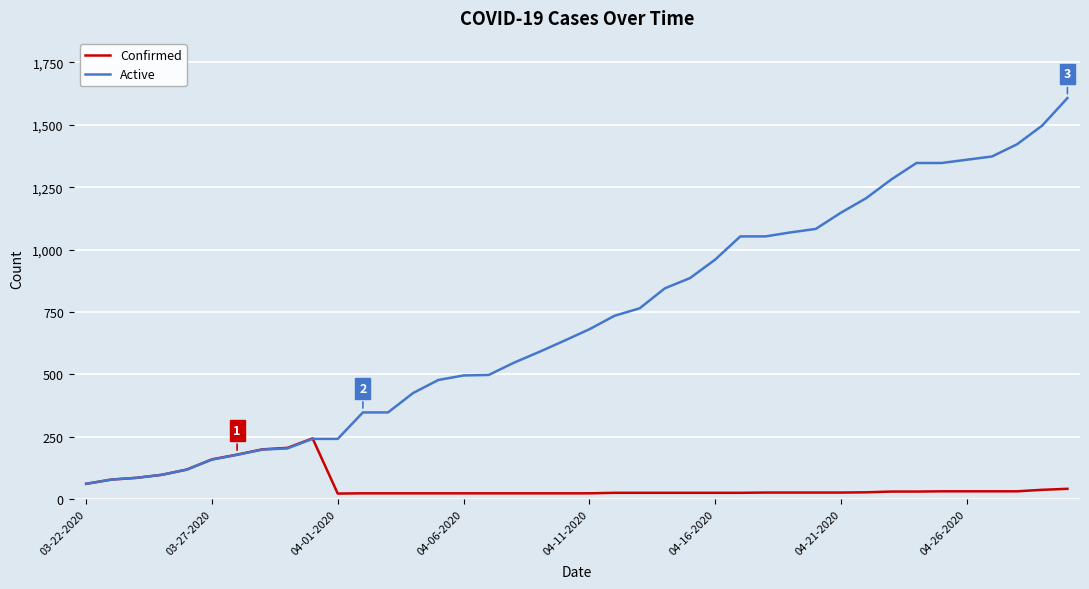

What is the greatest value displayed?

1607